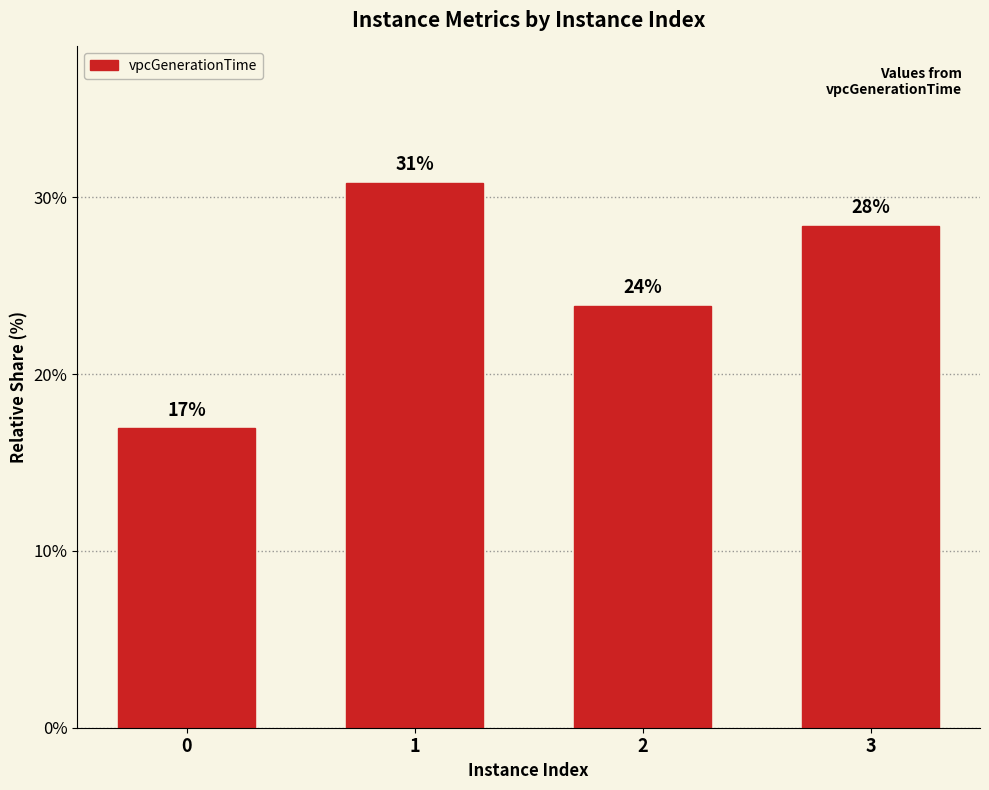

What is the value of the 1st bar from the left?

16.9